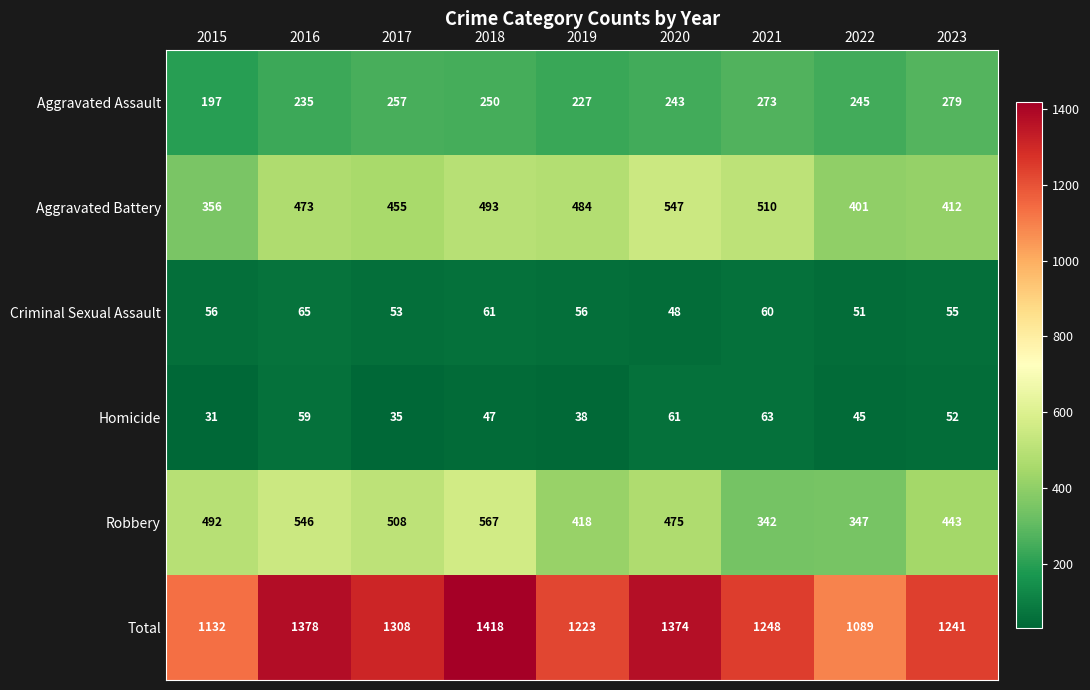

Rank the series at 2021 from lowest to highest value.

Criminal Sexual Assault, Homicide, Aggravated Assault, Robbery, Aggravated Battery, Total